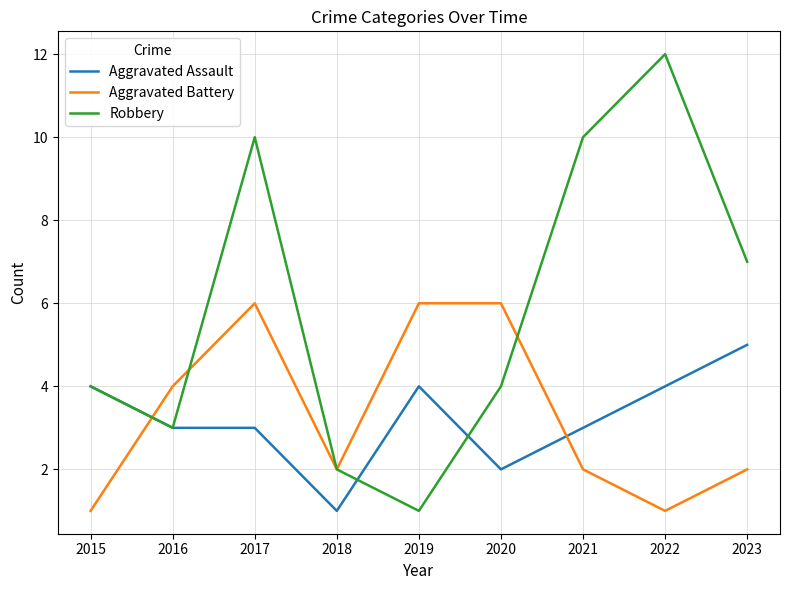

What value does the Robbery series have at 2022?

12